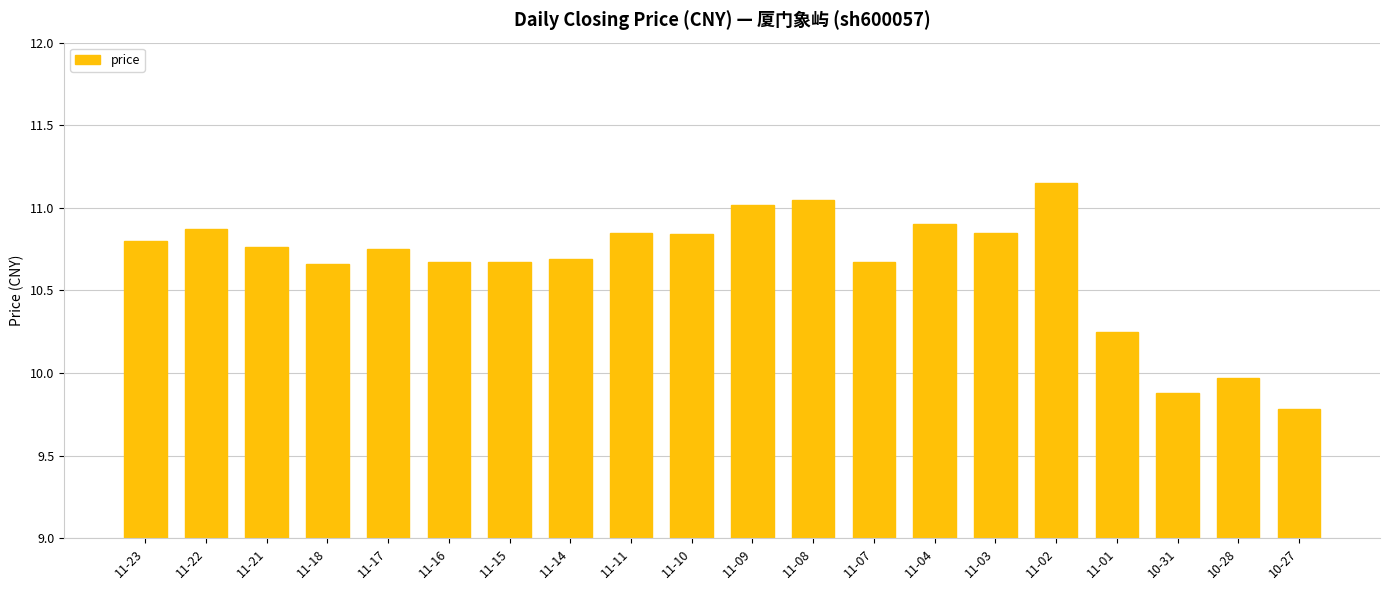

What is the minimum value shown in the chart?

9.8